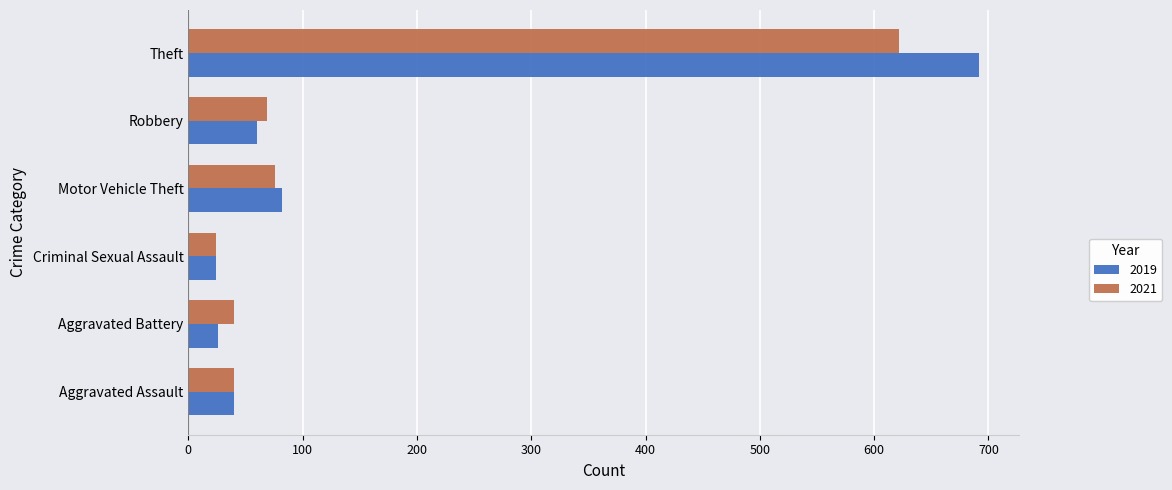

Is the value of 2019 at Theft greater than the value of 2021 at Theft?

Yes